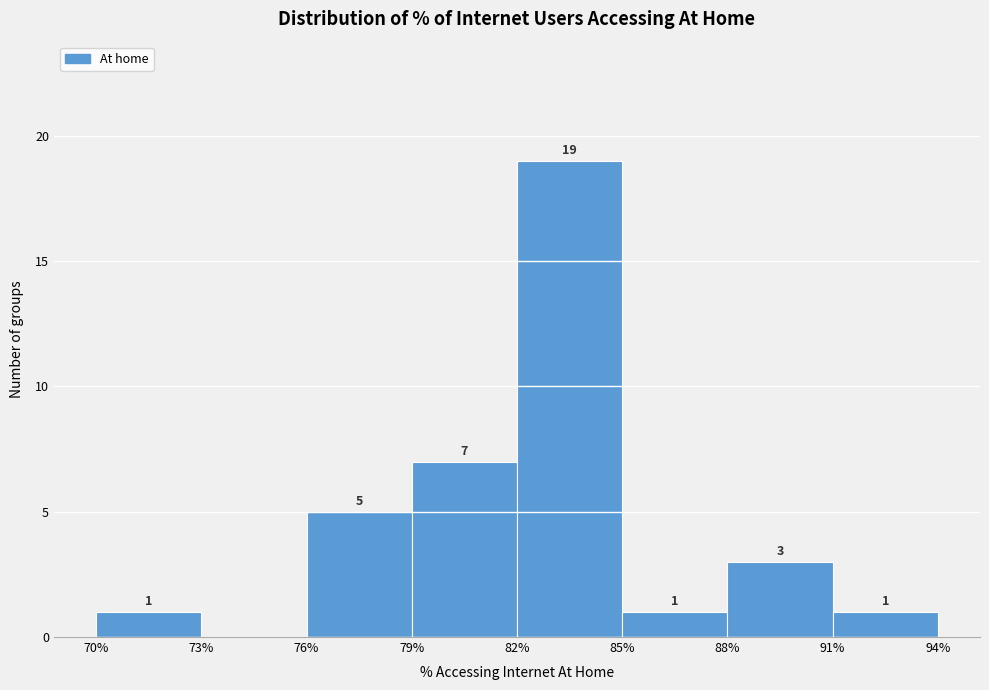

Over which range of the x-axis is the bar tallest?

82% to 85%